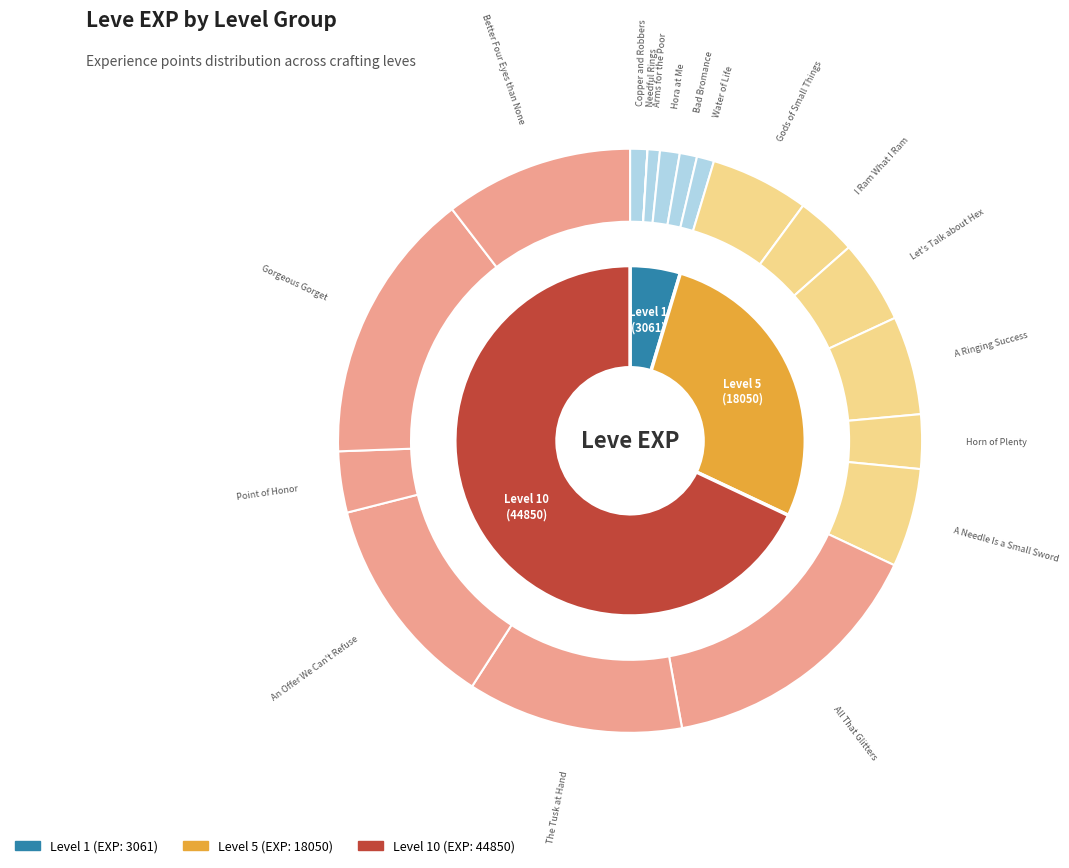

The Gorgeous Gorget slice represents 9% of the pie. True or false?

False